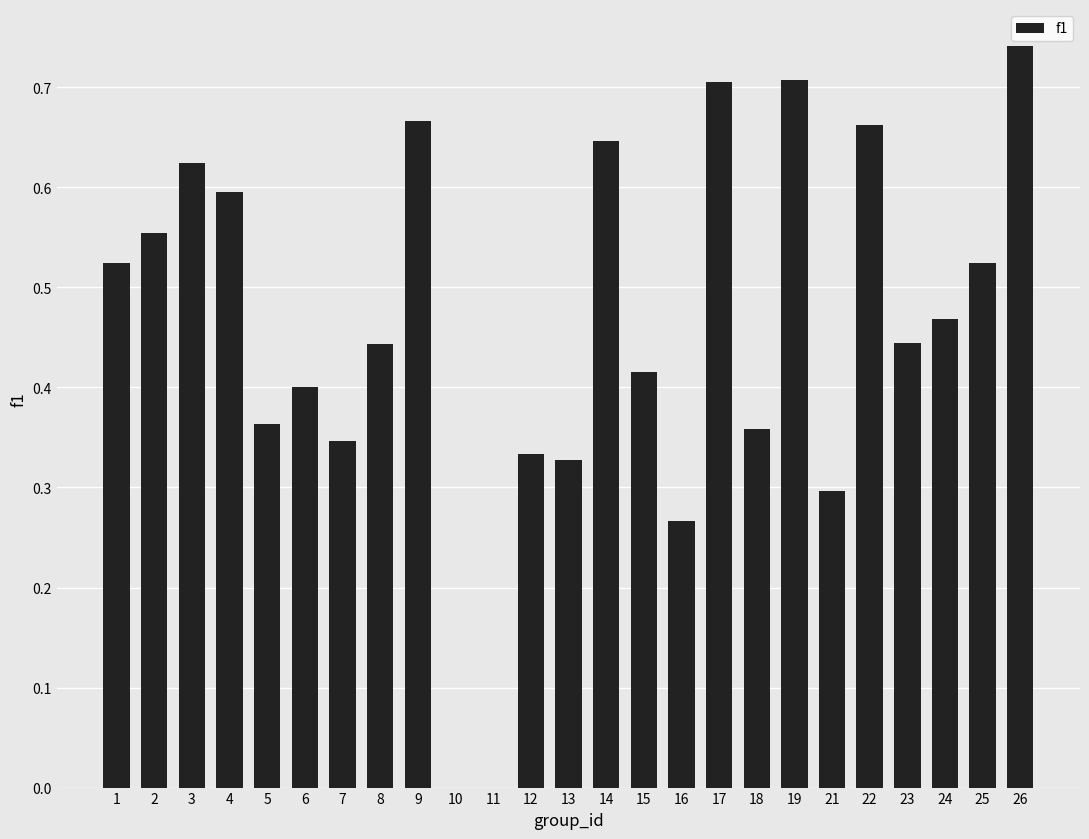

Which category has the highest value across all series?

26